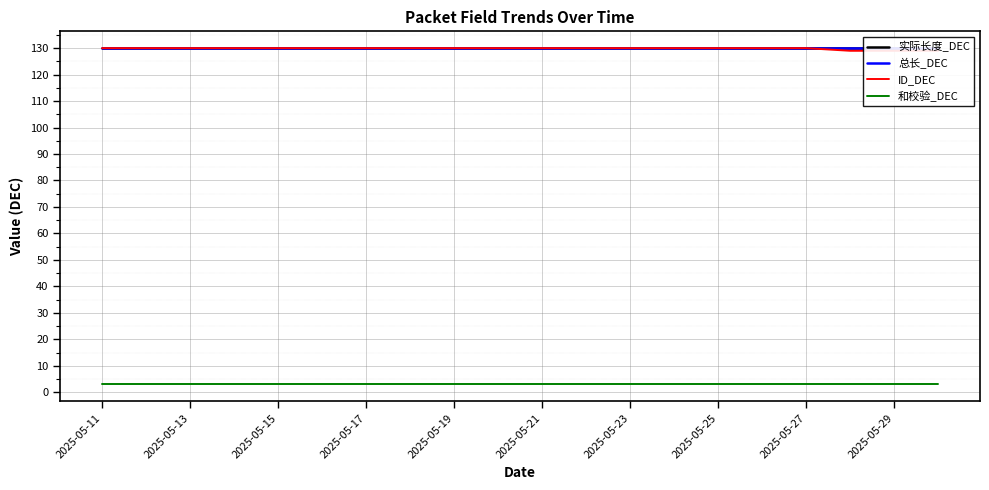

List the series in order of their peak value, highest first.

实际长度_DEC, 总长_DEC, ID_DEC, 和校验_DEC